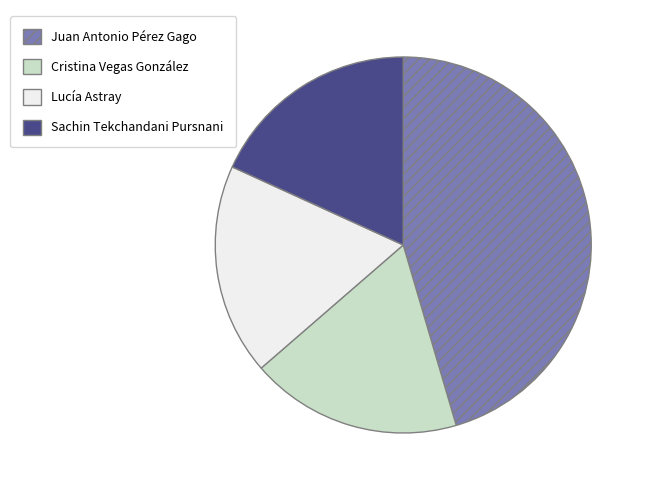

Does any single category account for the majority?

No